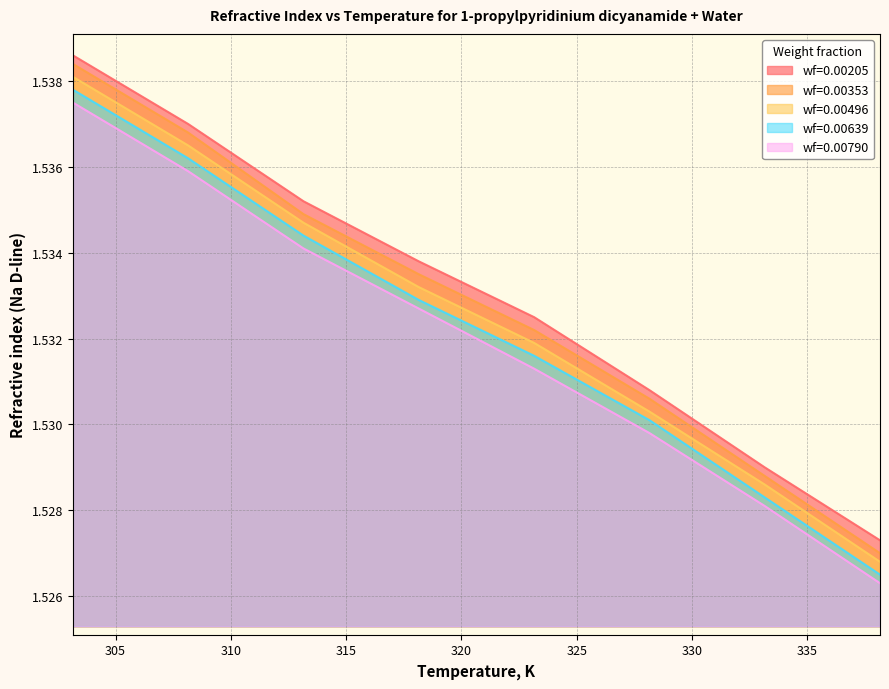

What is the minimum value shown in the chart?

1.5